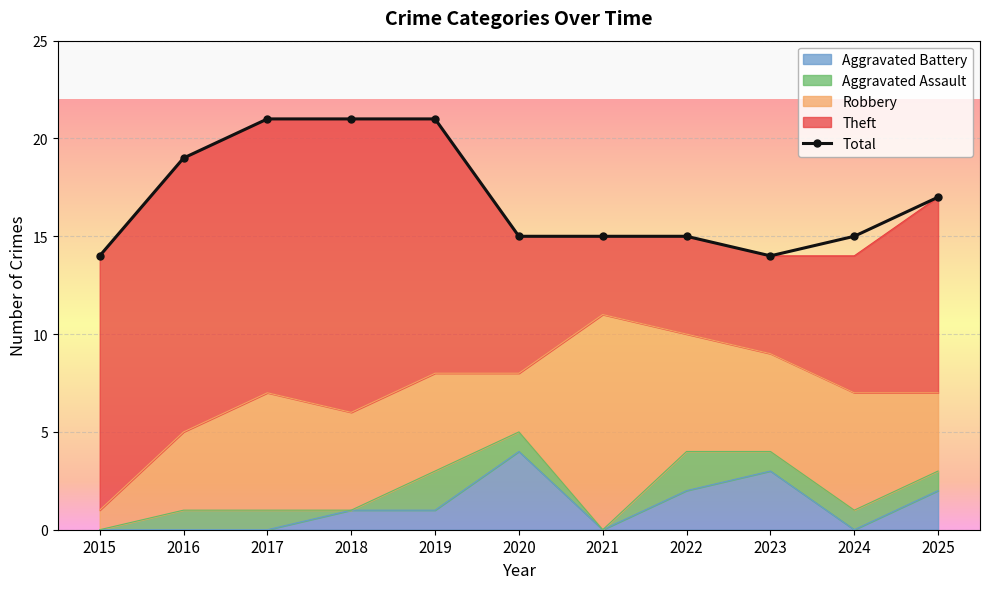

What is the change in value from 2015 to 2019?

+7